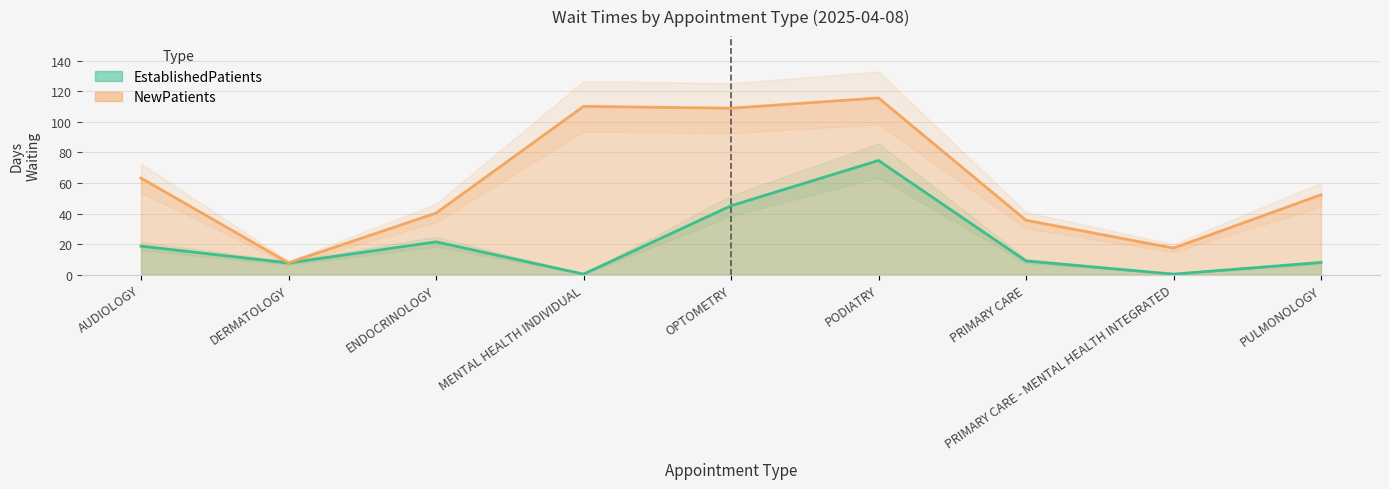

At how many categories does at least one series exceed 31?

7